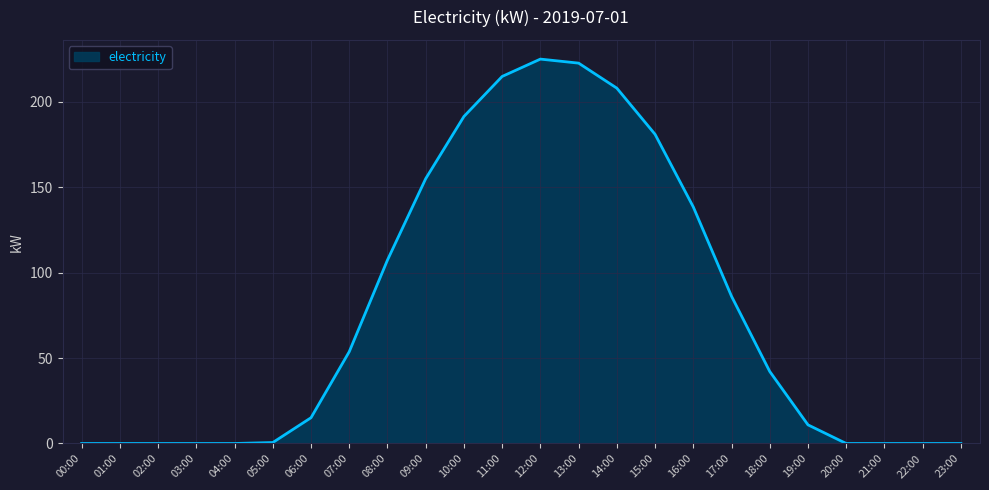

What is the maximum value shown in the chart?

225.0